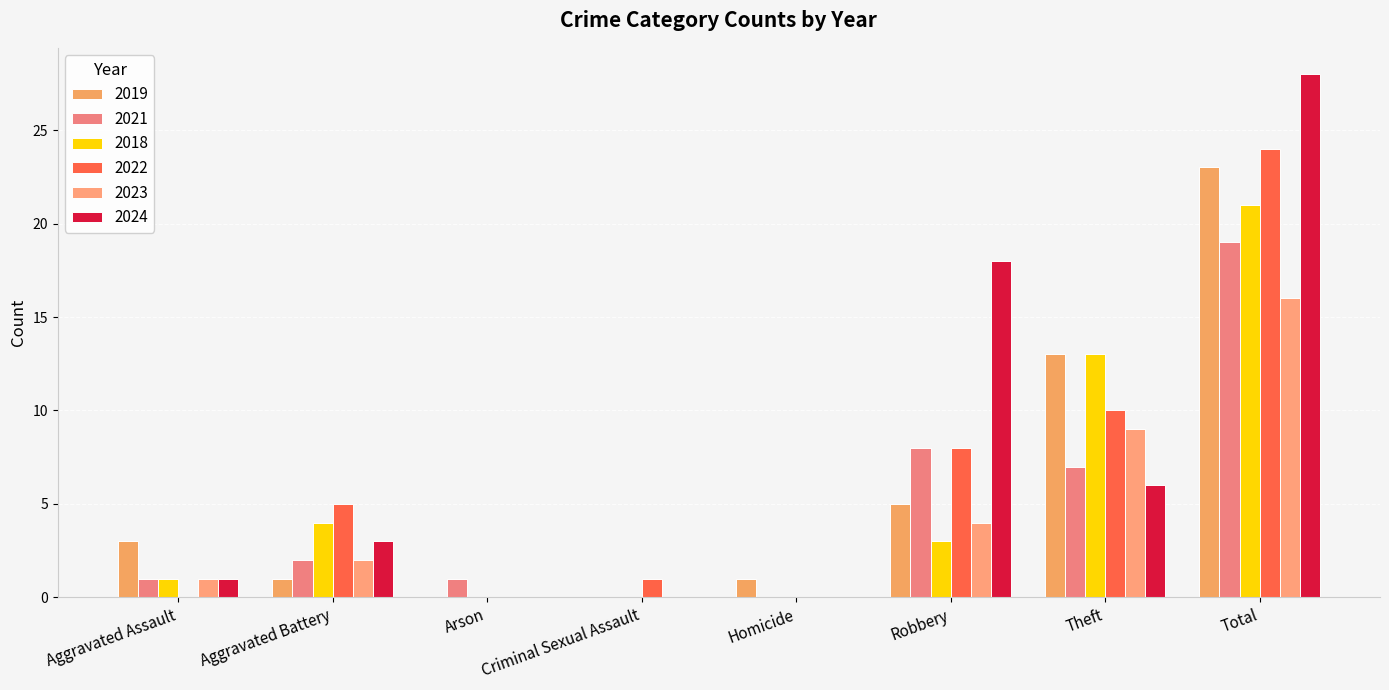

True or false: 2023 has a value of 1 at Aggravated Assault.

True